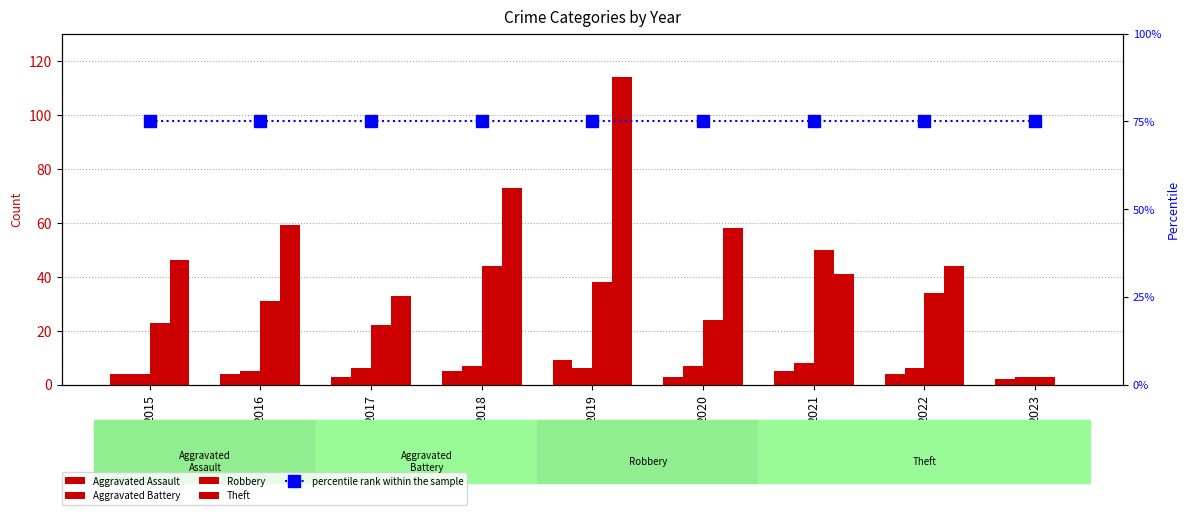

What is the difference between the maximum and minimum values in the Aggravated Battery series?

5